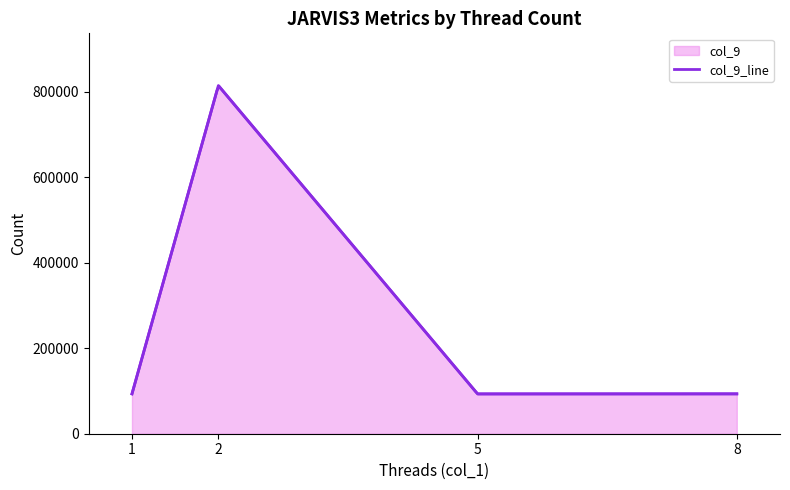

At which category does the data reach its first local valley?

5